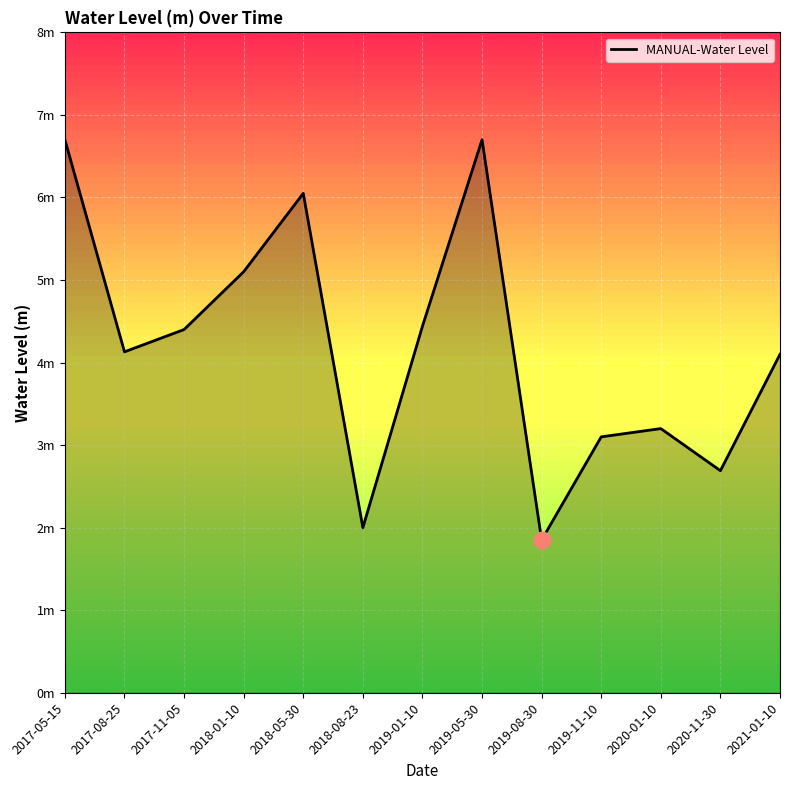

Which category has the highest value across all series?

2017-05-15